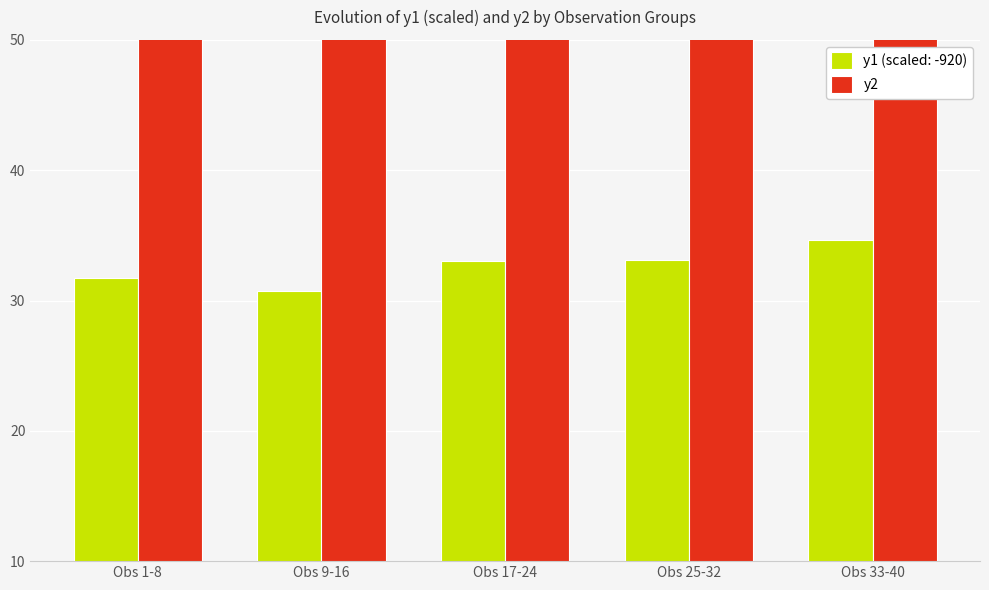

What is the maximum value shown in the chart?

97.9